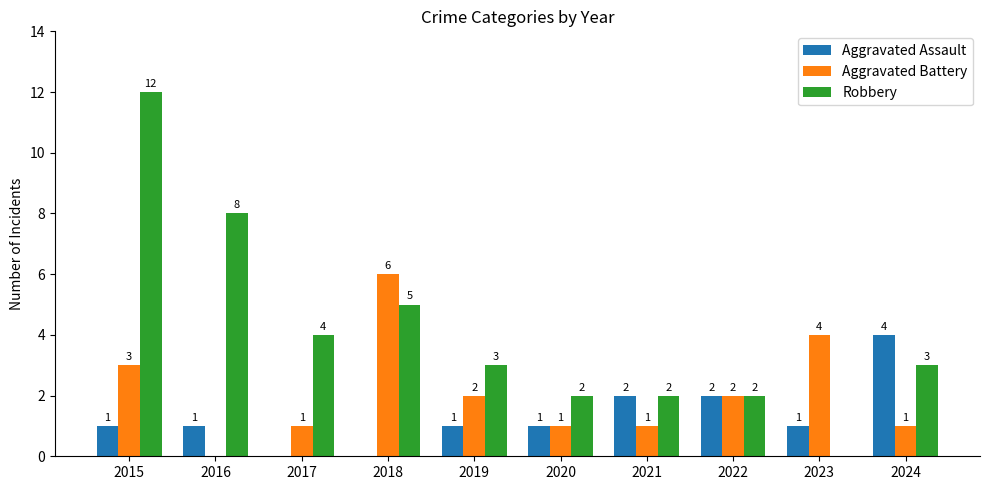

What is the total value across all series at 2020?

4